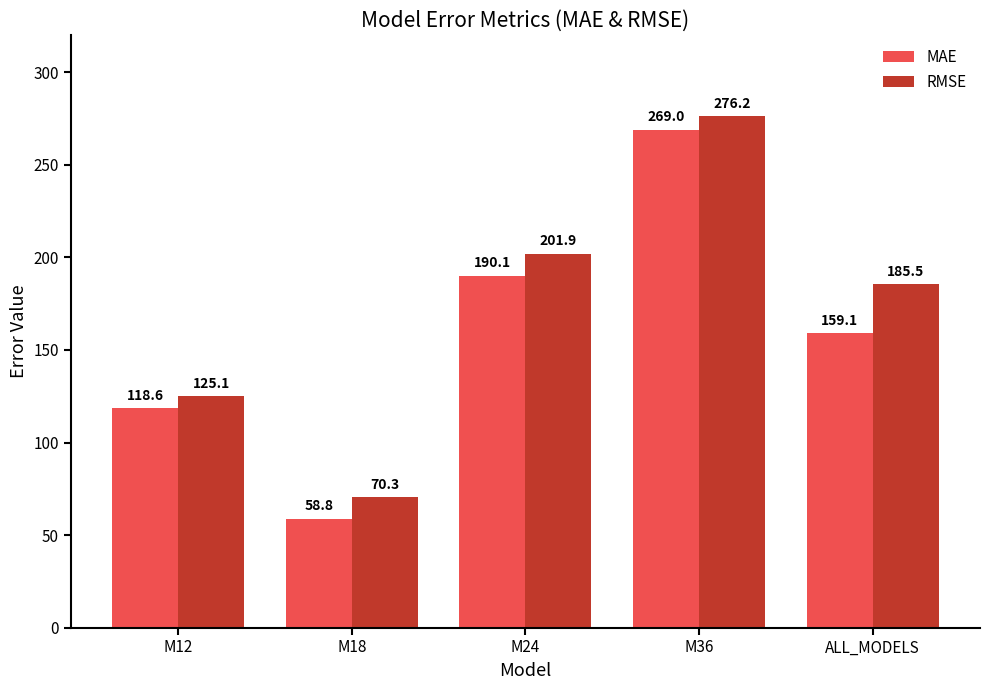

Rank the series at M24 from lowest to highest value.

MAE, RMSE